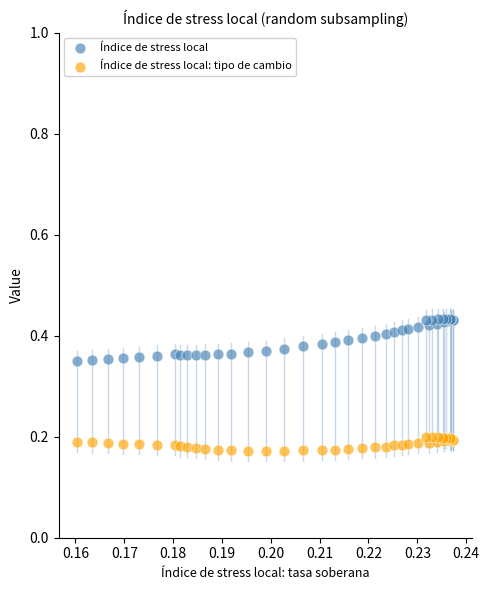

Which series reaches the minimum Y coordinate?

Índice de stress local: tipo de cambio